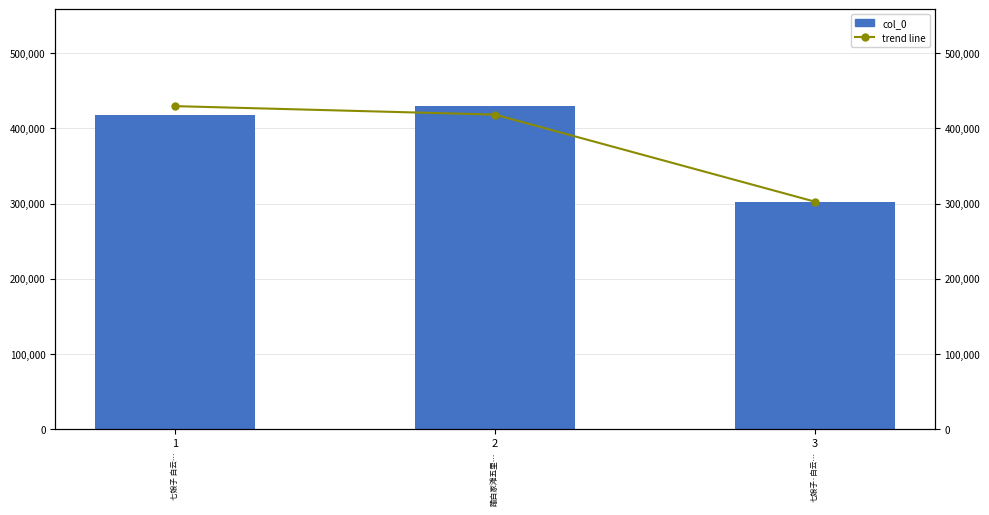

What is the difference between the highest and lowest values at 2?

11266